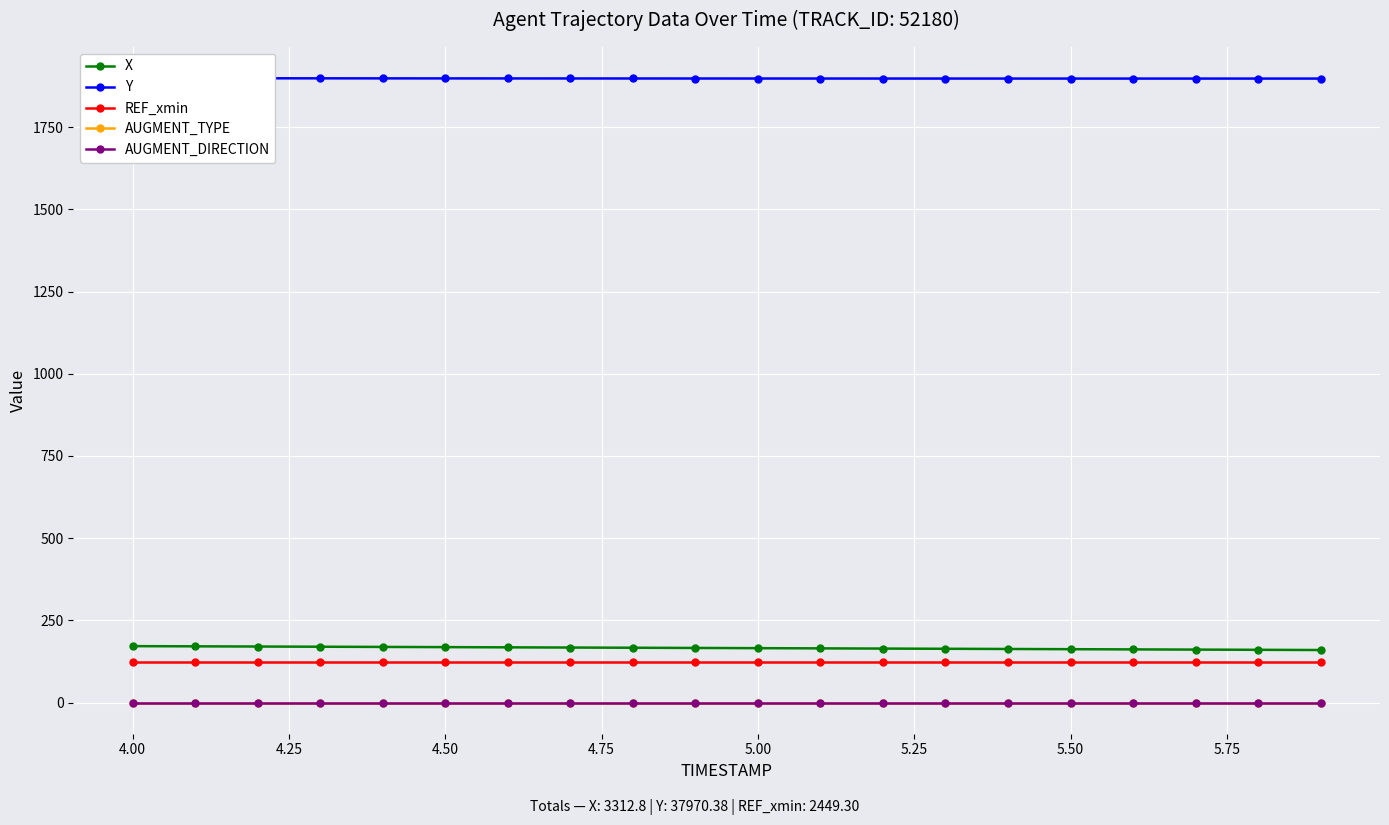

True or false: X and AUGMENT_DIRECTION cross at least once.

False